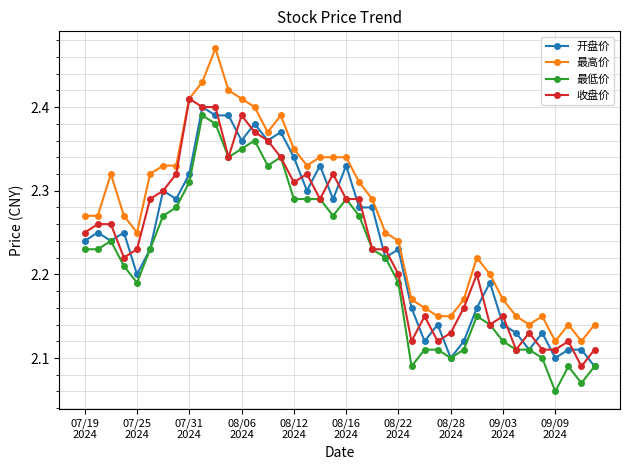

True or false: 最高价 and 开盘价 cross at least once.

False